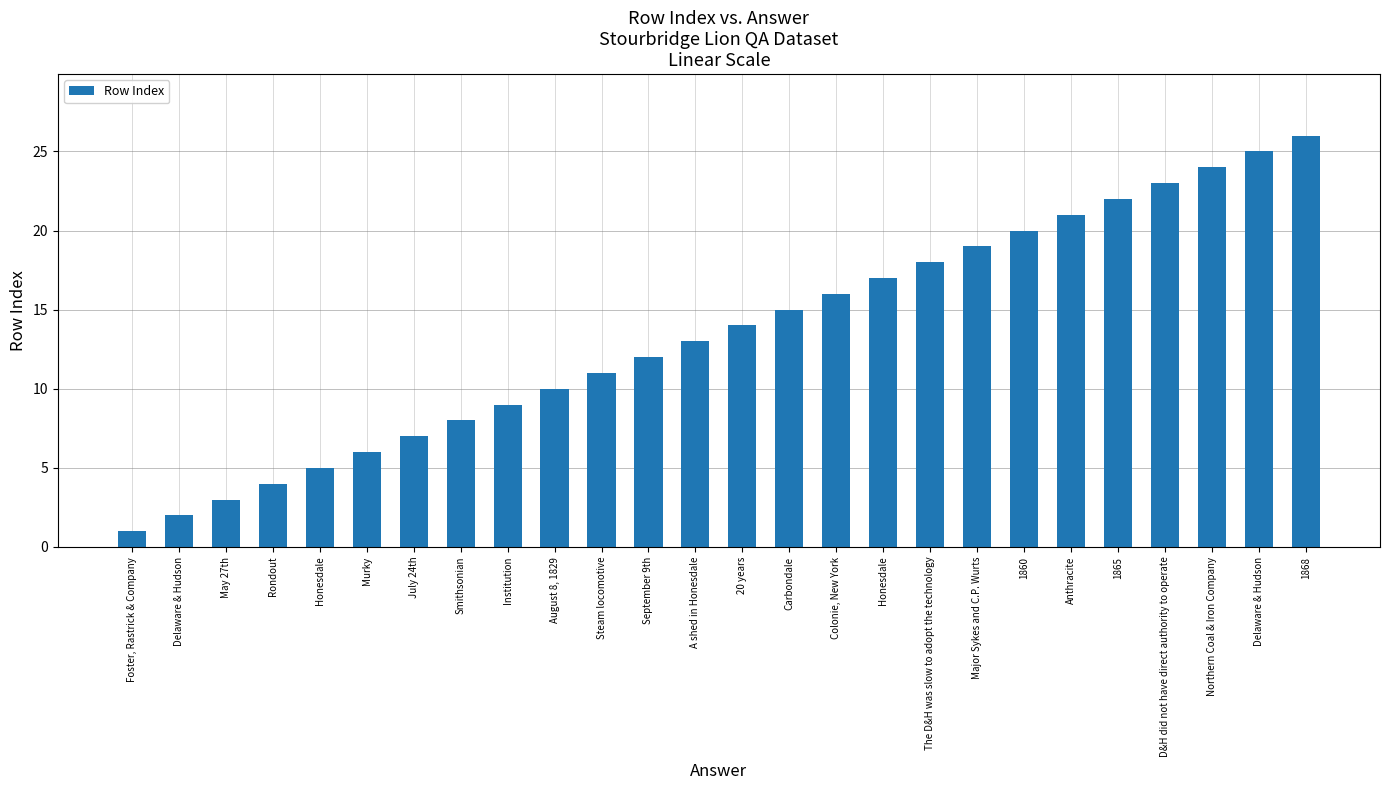

The chart shows a value of 23 at Honesdale. True or false?

False